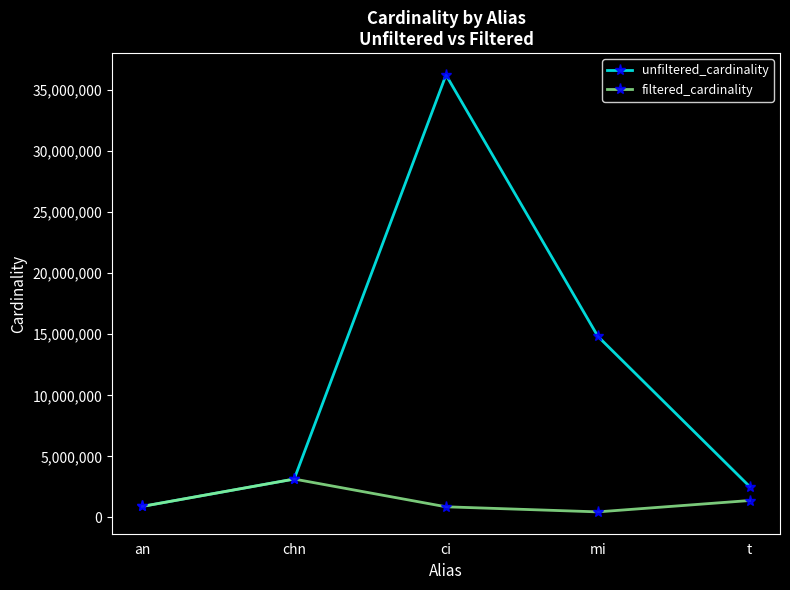

How many categories are shown in the chart?

5